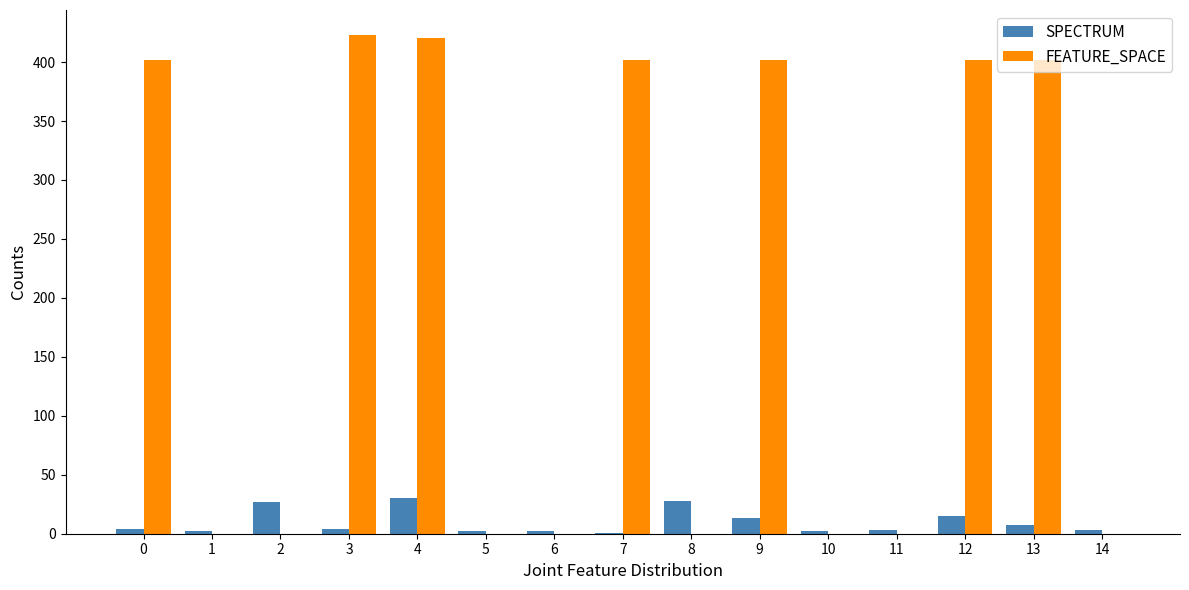

Is the value of SPECTRUM at 2 greater than the value of FEATURE_SPACE at 6?

Yes